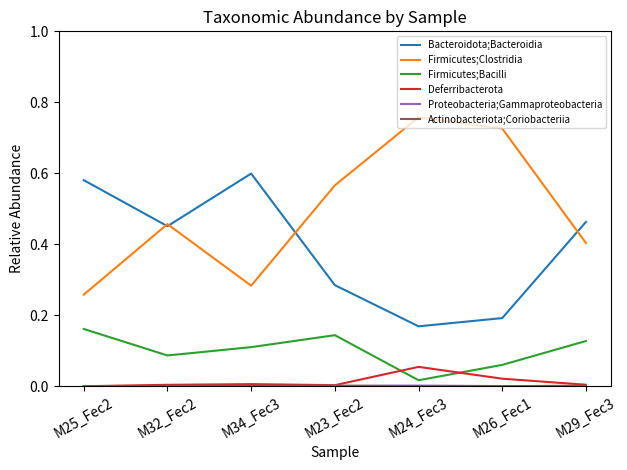

Is the value of Firmicutes;Bacilli at M32_Fec2 greater than the value of Firmicutes;Clostridia at M25_Fec2?

No